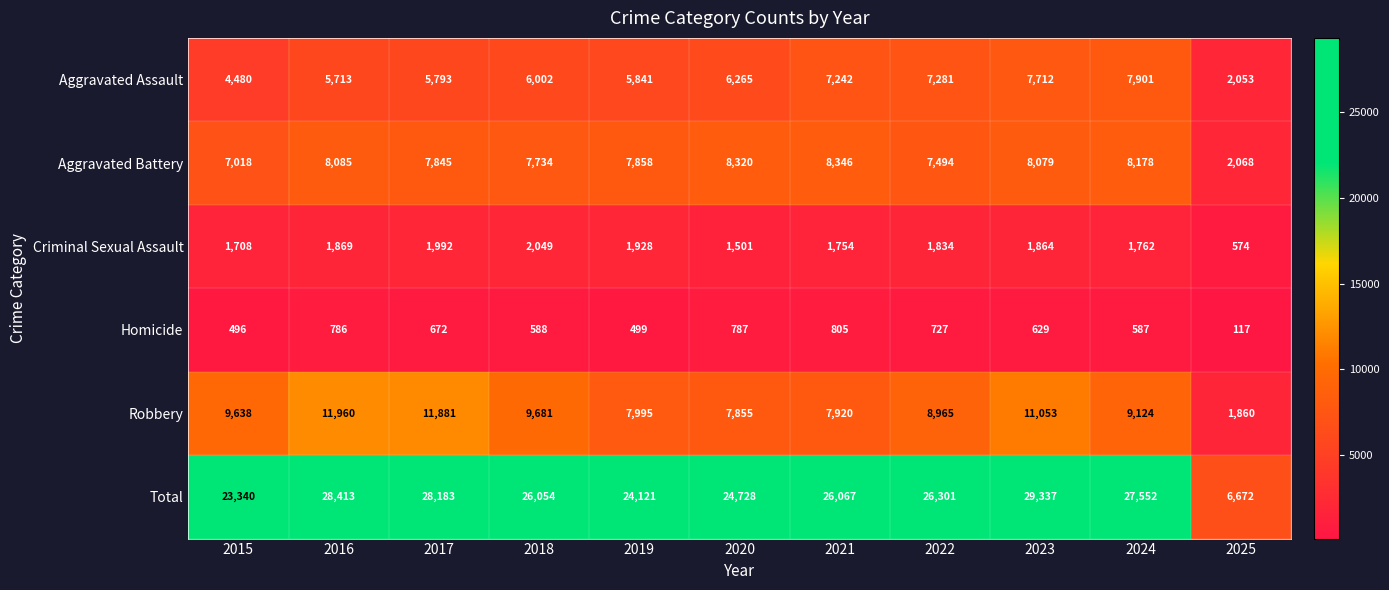

Between 2020 and 2022, which series saw the biggest shift?

Total